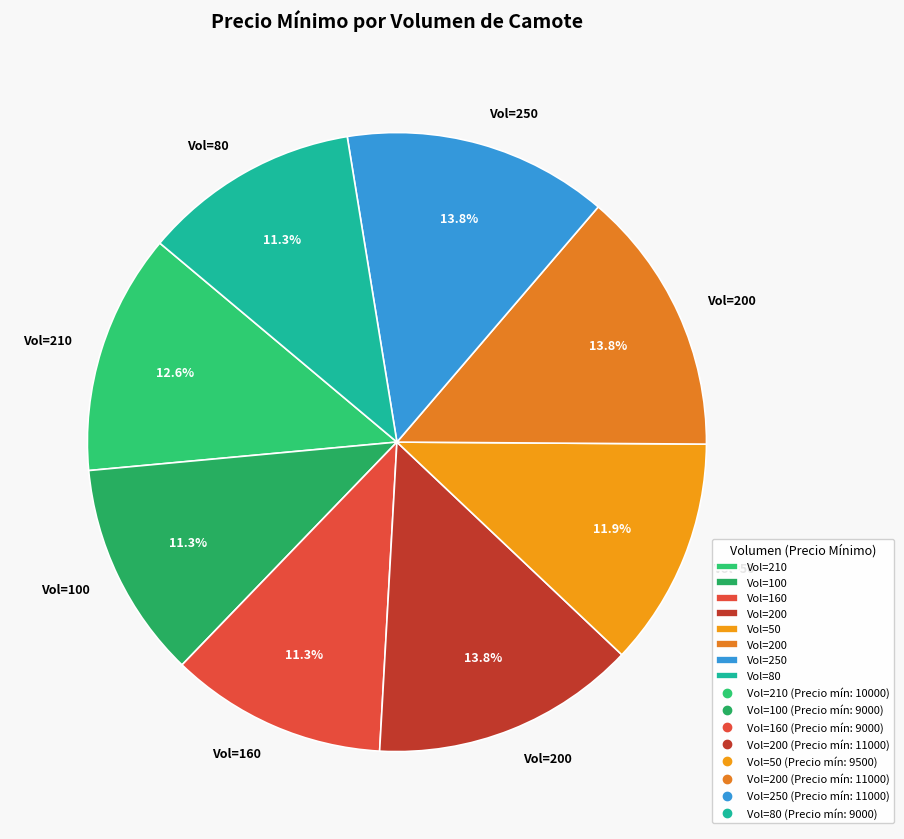

Is there any slice that represents more than half of the pie?

No